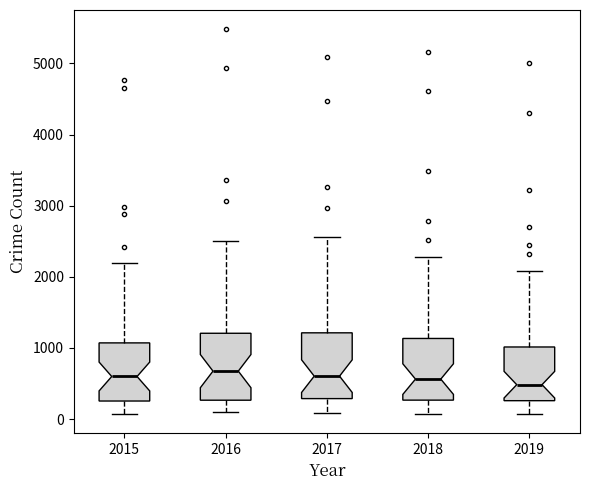

Reading left to right, transcribe this box plot: for each box, give where its median line is, the range the box spans, and where its two whiskers end, as read against the y-axis. The values are not printed on the chart, so give them approximately, as read against the axis.

2015: median 600, box 300 to 1100, whiskers 100 to 2200
2016: median 700, box 300 to 1200, whiskers 100 to 2500
2017: median 600, box 300 to 1200, whiskers 100 to 2600
2018: median 600, box 300 to 1100, whiskers 100 to 2300
2019: median 500, box 300 to 1000, whiskers 100 to 2100